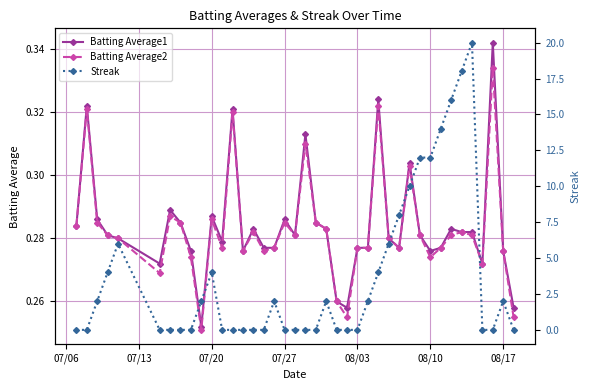

True or false: Batting Average2 has more than 2 interior local peaks.

True